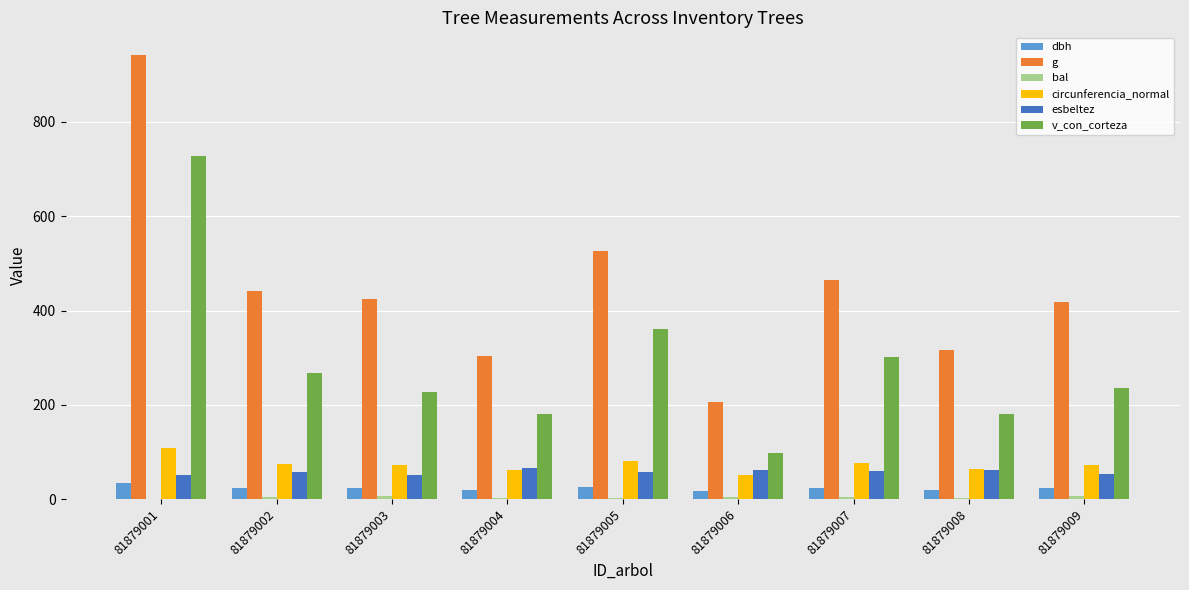

True or false: circunferencia_normal has a value of 63.0 at 81879008.

True